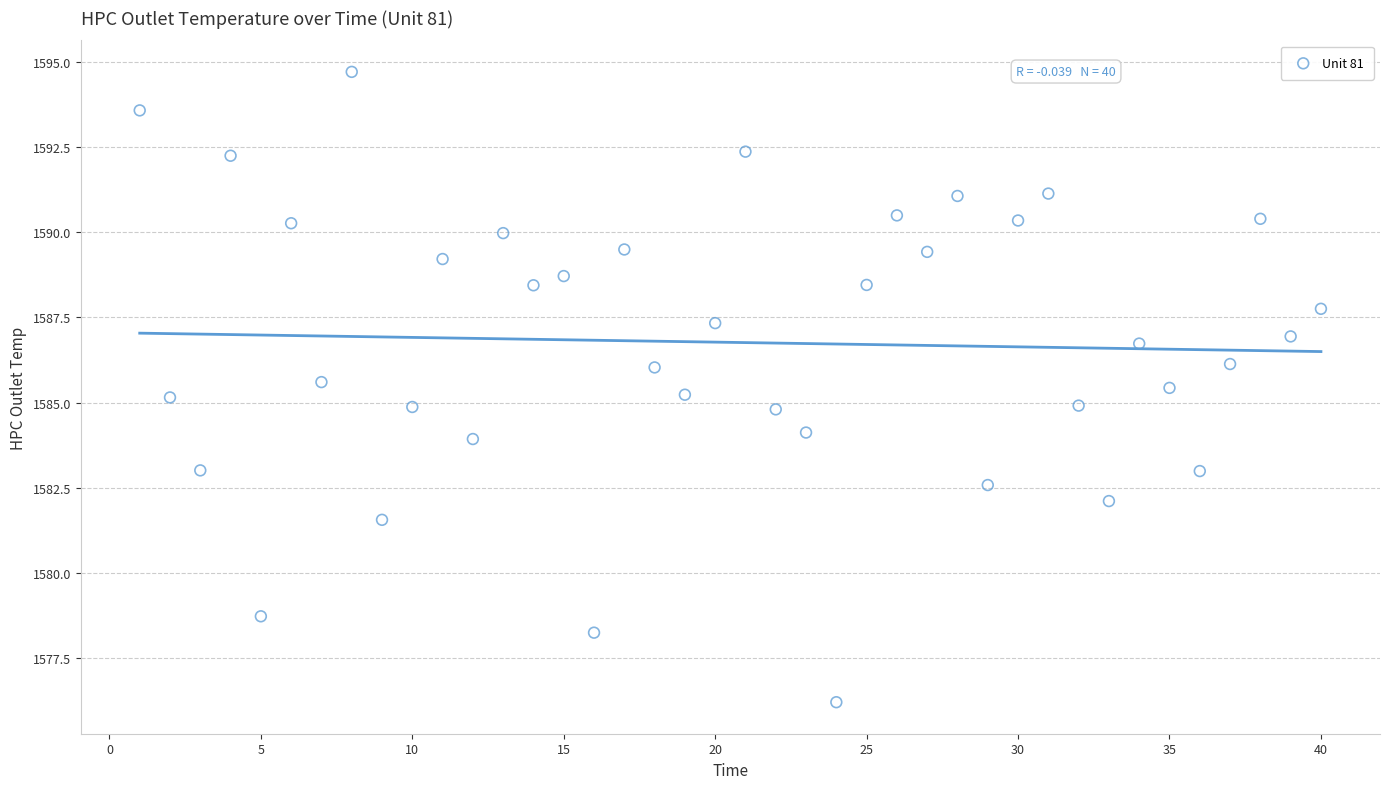

What is the range of Y values (max minus min)?

18.5